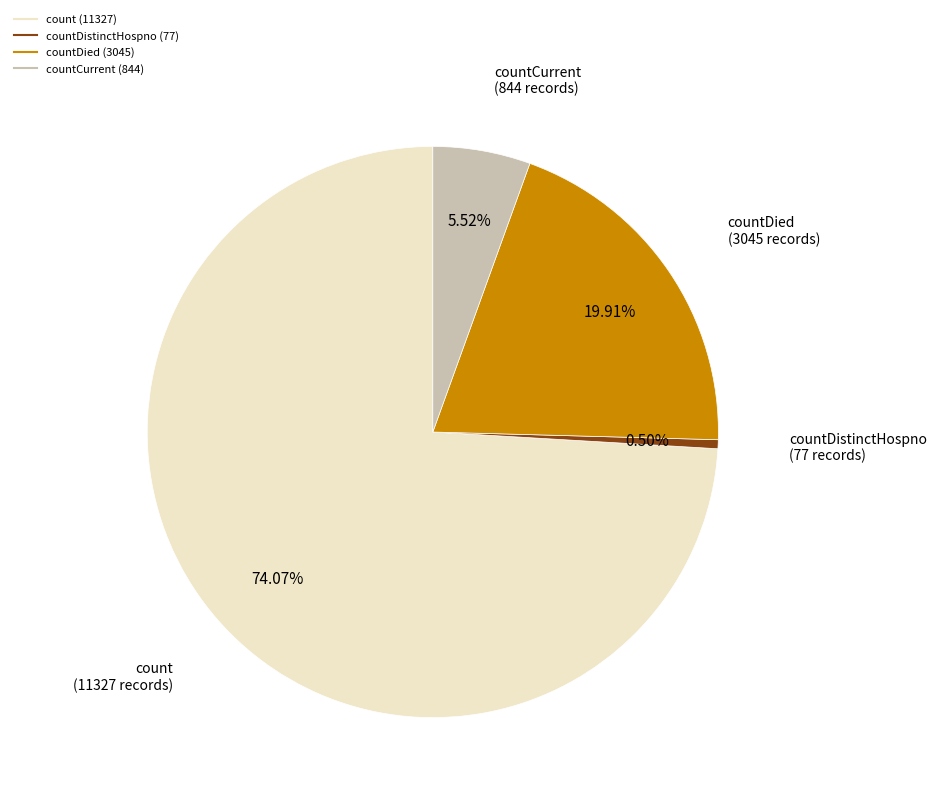

Is there a majority slice in this chart?

Yes